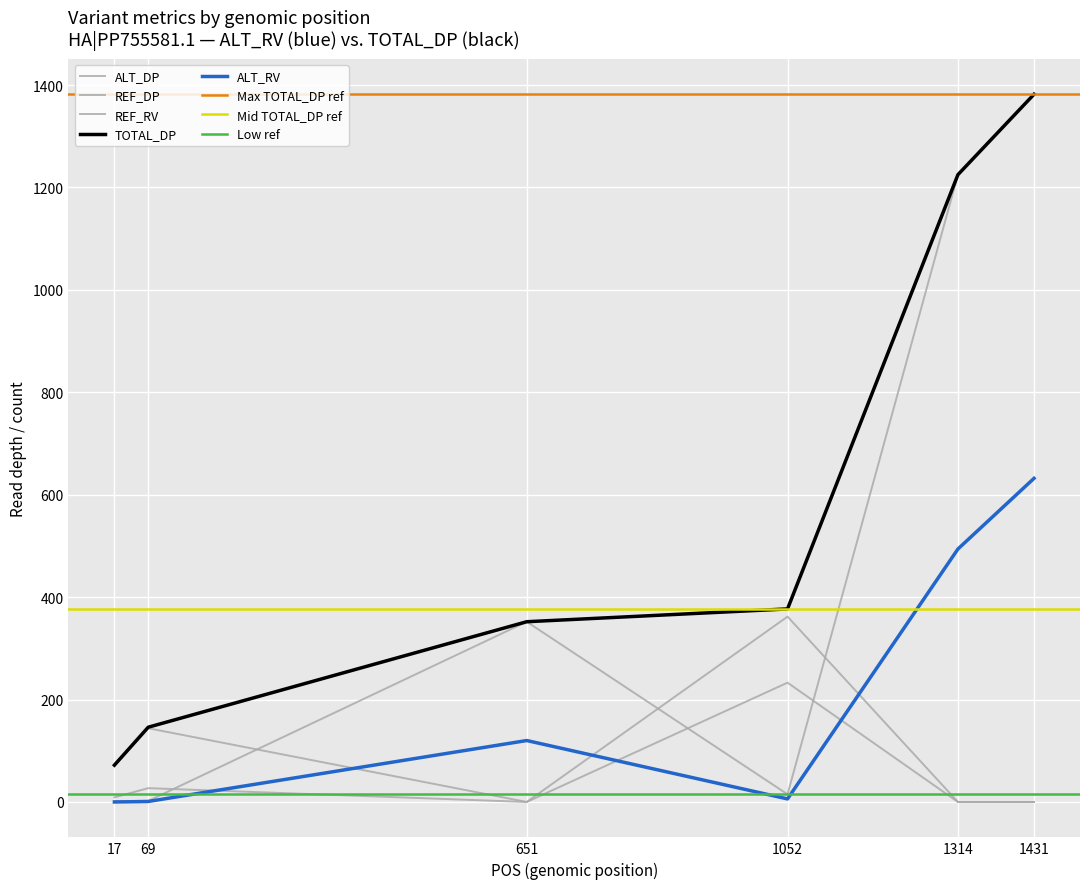

What is the difference between the second highest and minimum values in the ALT_RV series?

494